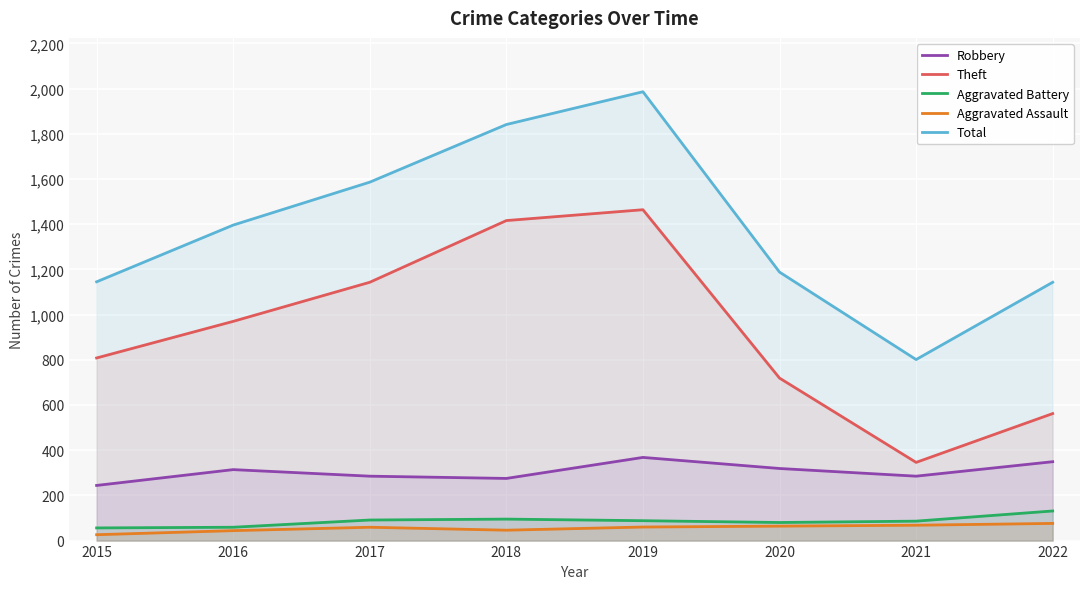

Reading left to right, list all the values displayed in this chart.

Robbery: 244	314	285	275	368	319	285	349
Theft: 808	970	1143	1416	1464	719	346	562
Aggravated Battery: 56	59	91	95	88	80	86	131
Aggravated Assault: 26	44	59	46	60	64	68	76
Total: 1145	1396	1586	1841	1986	1188	801	1143